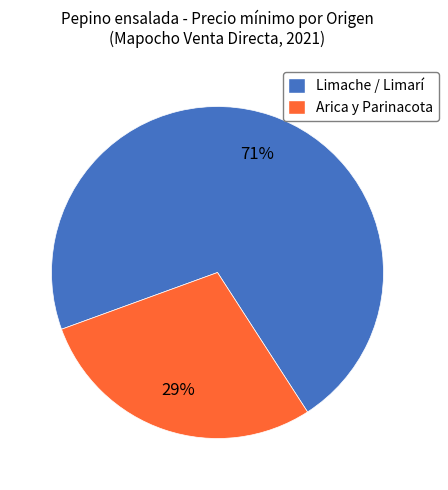

To the nearest percent, what portion does Limache / Limarí represent?

71%